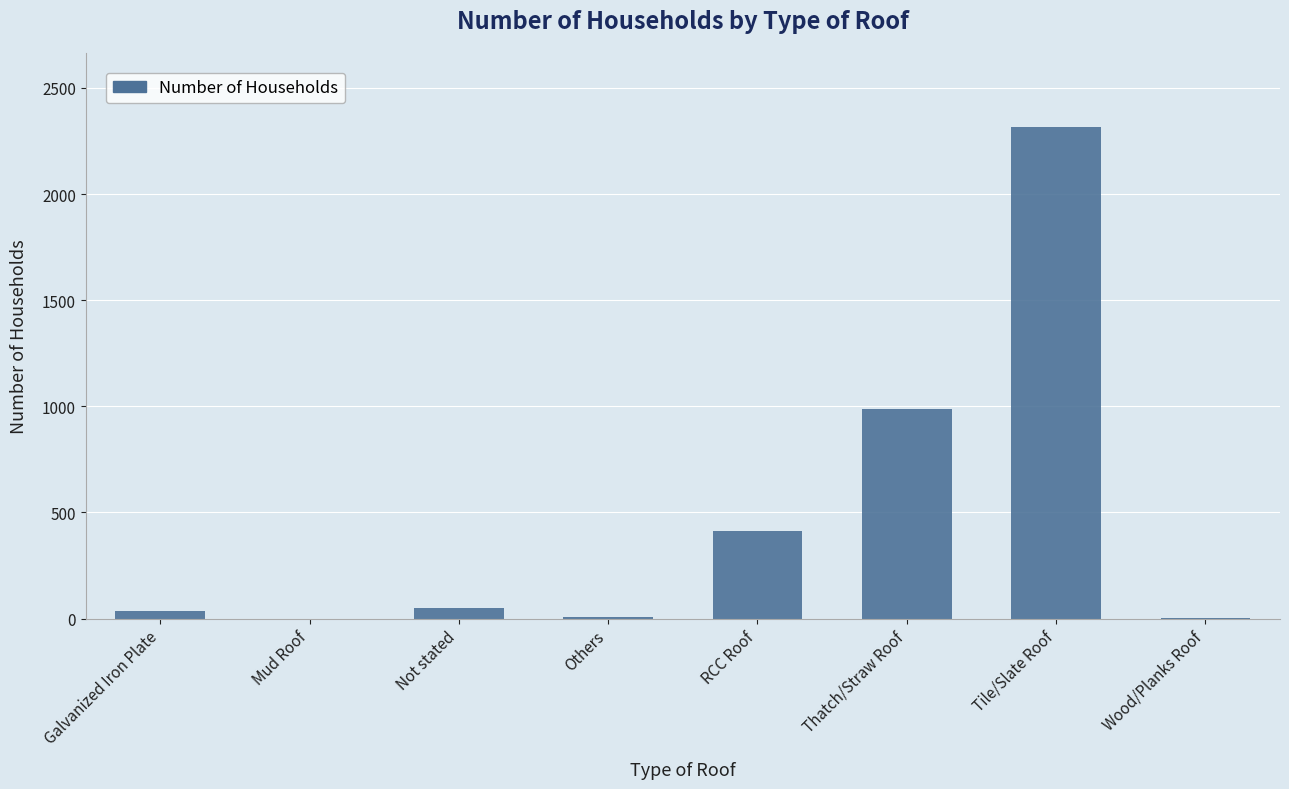

Where is the data nearest to the value 1158?

Thatch/Straw Roof